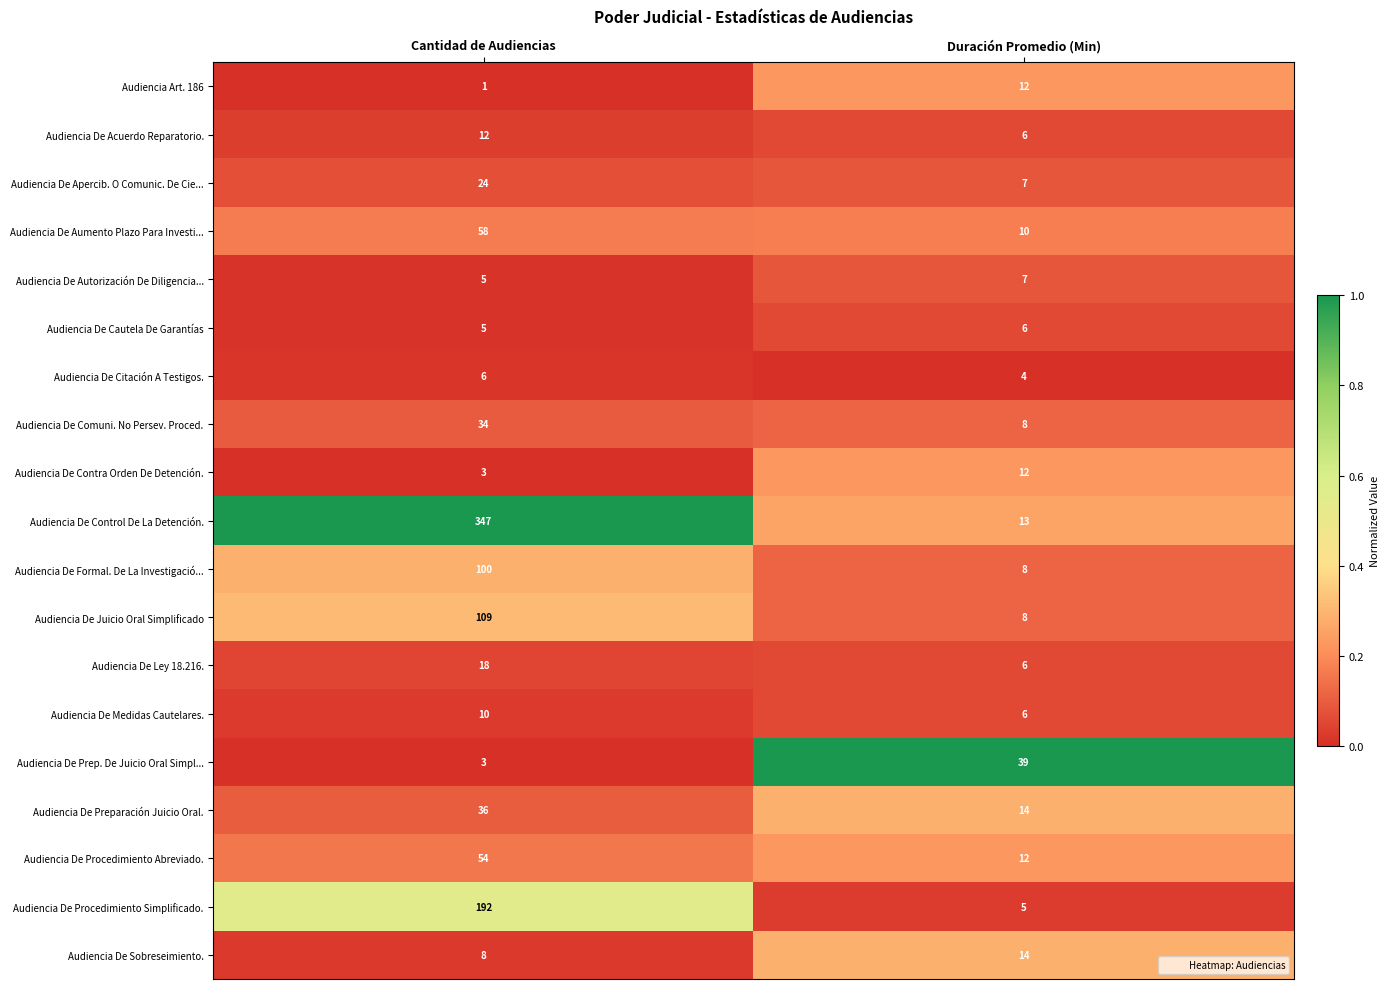

True or false: Audiencia De Contra Orden De Detención. has a value of 20 at Duración Promedio (Min).

False